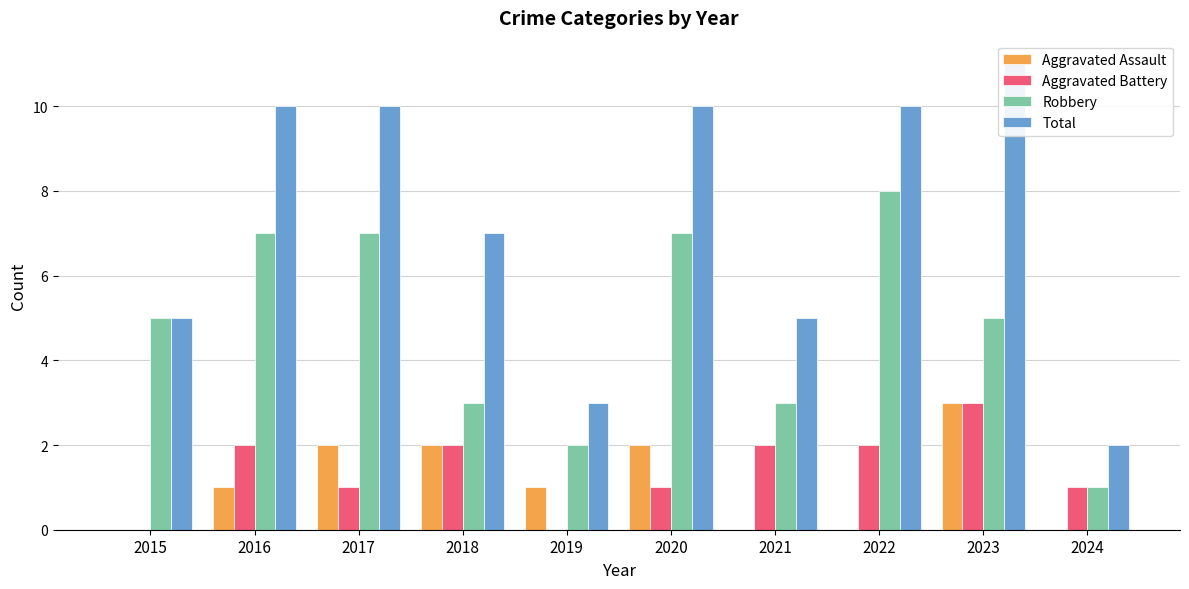

Rank the series at 2024 from highest to lowest value.

Total, Aggravated Battery, Robbery, Aggravated Assault